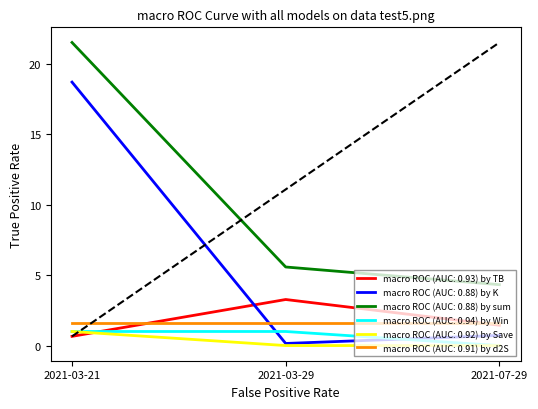

The macro ROC (AUC: 0.94) by Win series shows 0.0 at 2021-07-29. True or false?

True